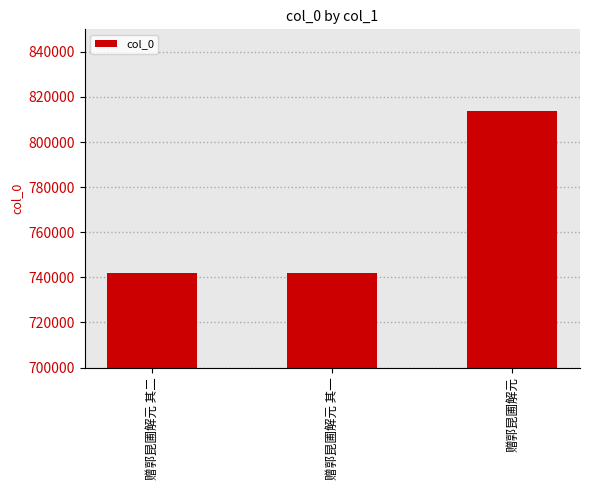

What is the difference between the second highest and minimum values?

1